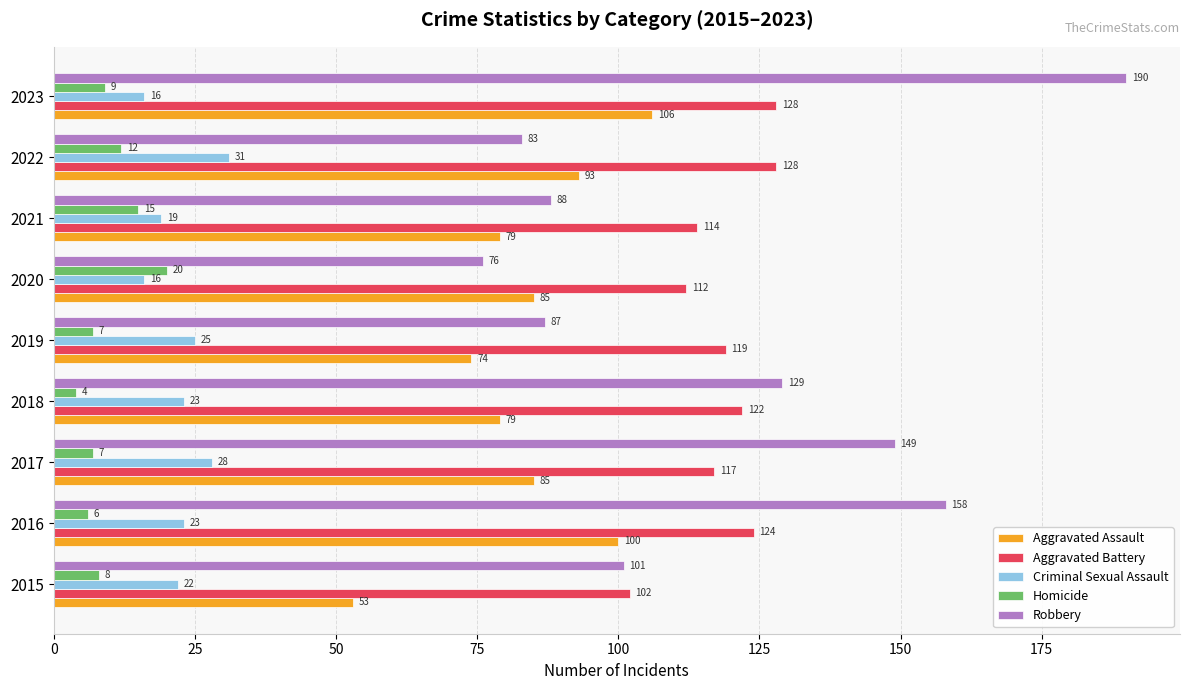

The Robbery series shows 103 at 2020. True or false?

False